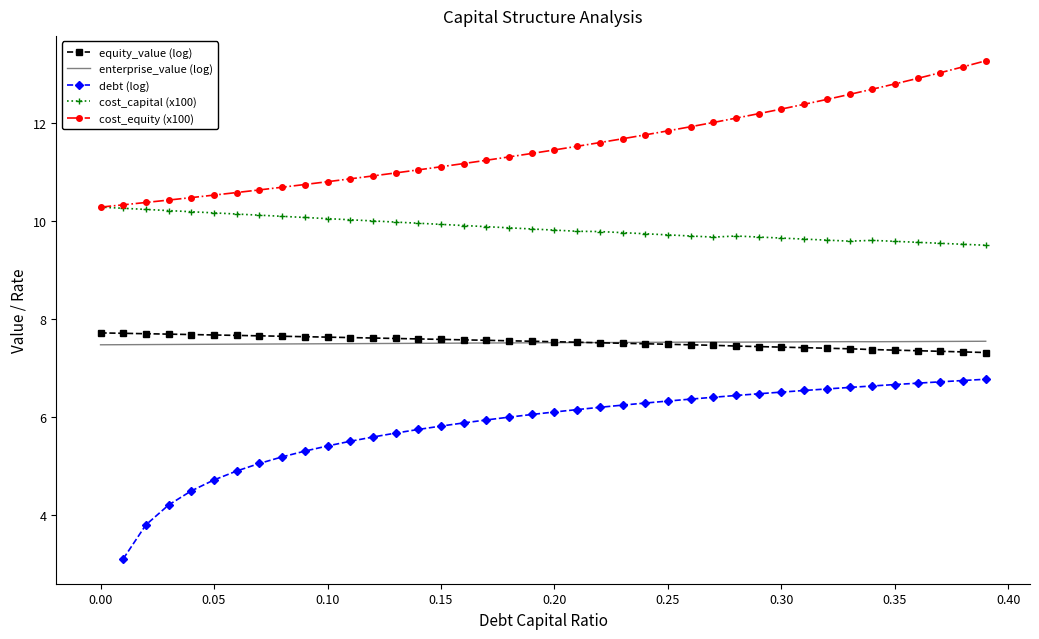

Count the number of categories in the chart.

40